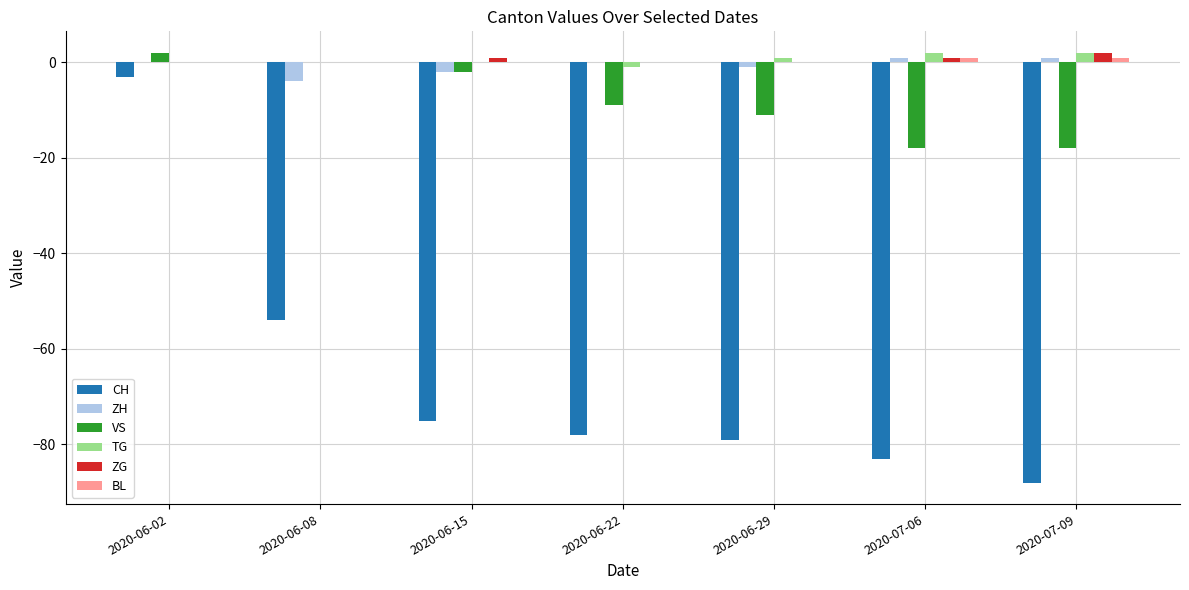

At which category is the sum across all series the highest?

2020-06-02